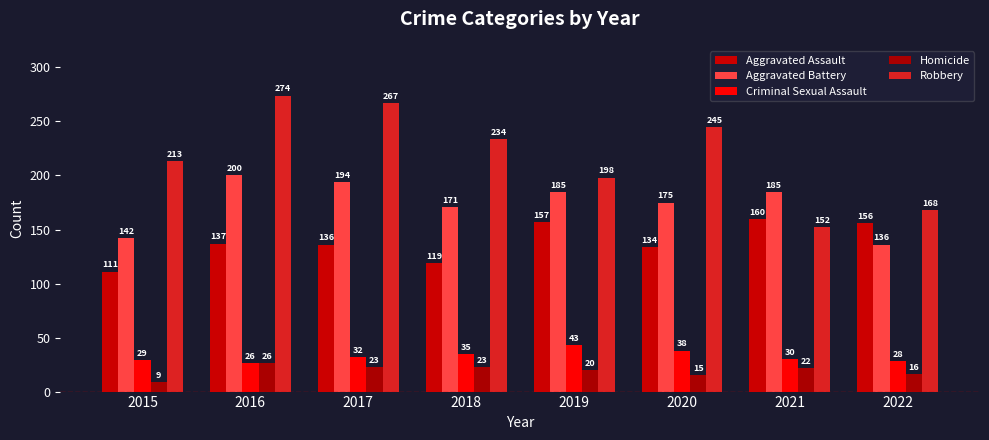

Which series has the largest total across all categories?

Robbery